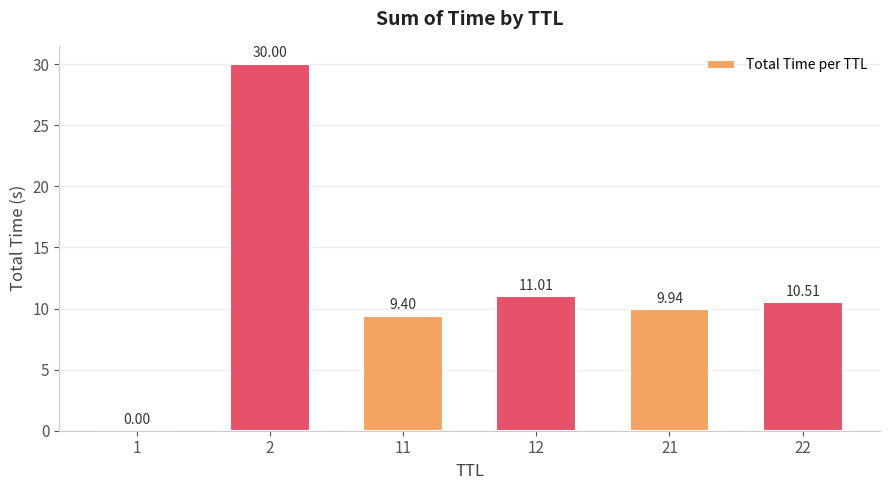

What is the sum of all values?

70.9